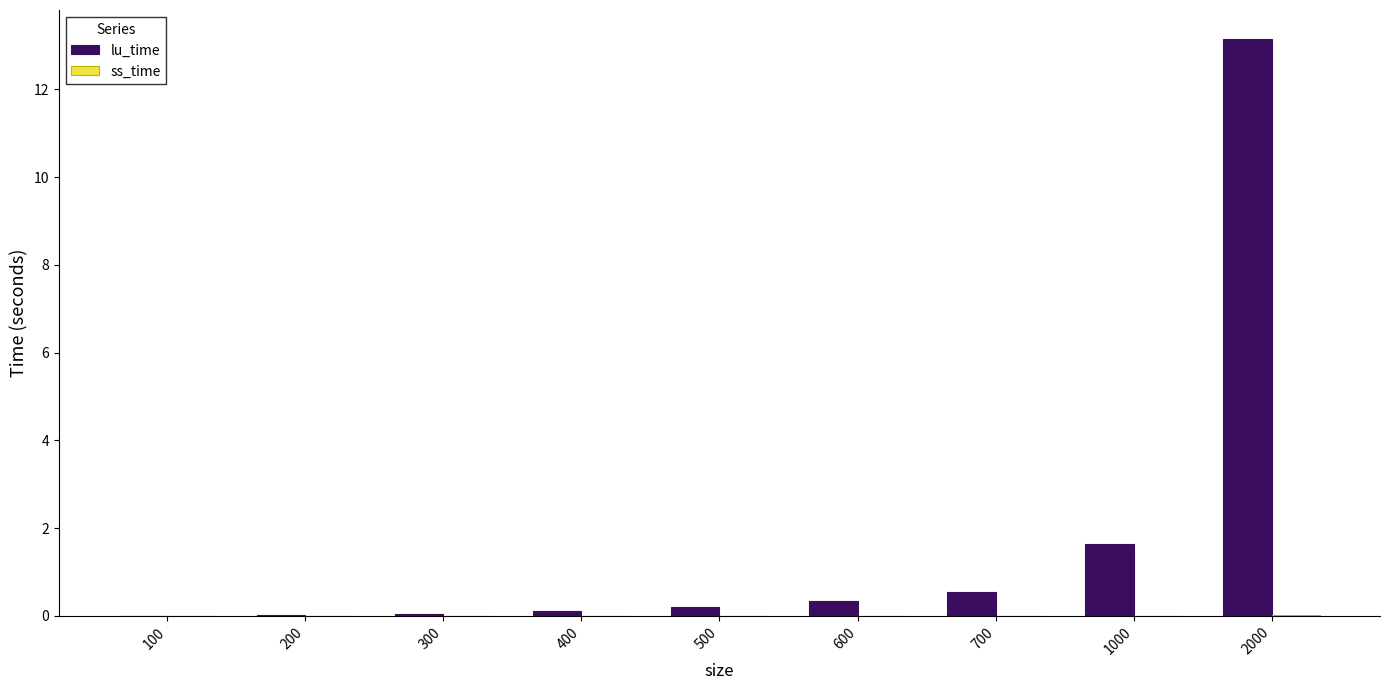

What is the maximum value shown in the chart?

13.2